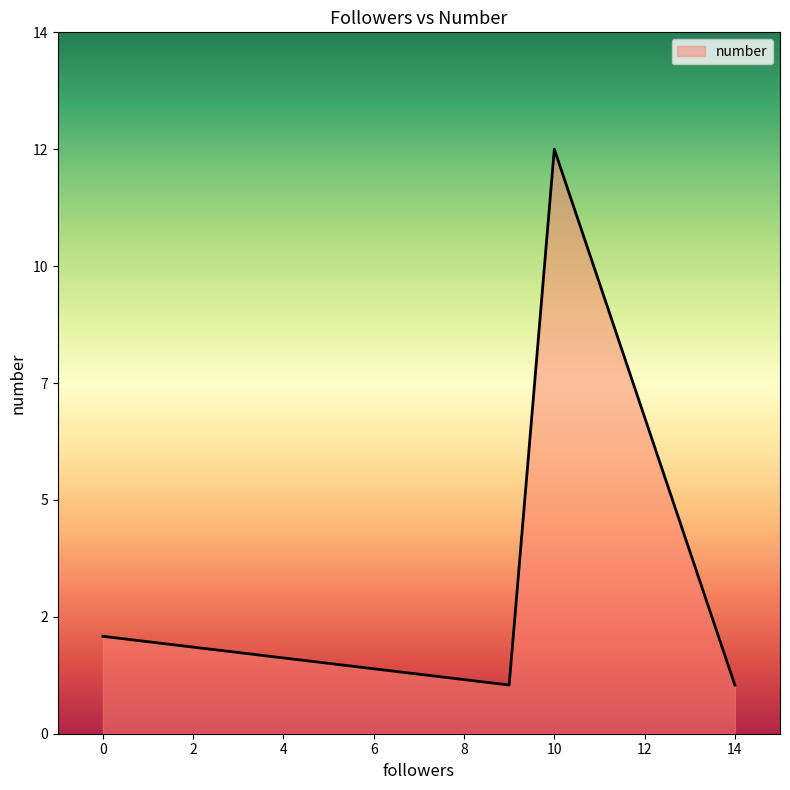

Rank the categories by value from highest to lowest.

10, 0, 14, 9